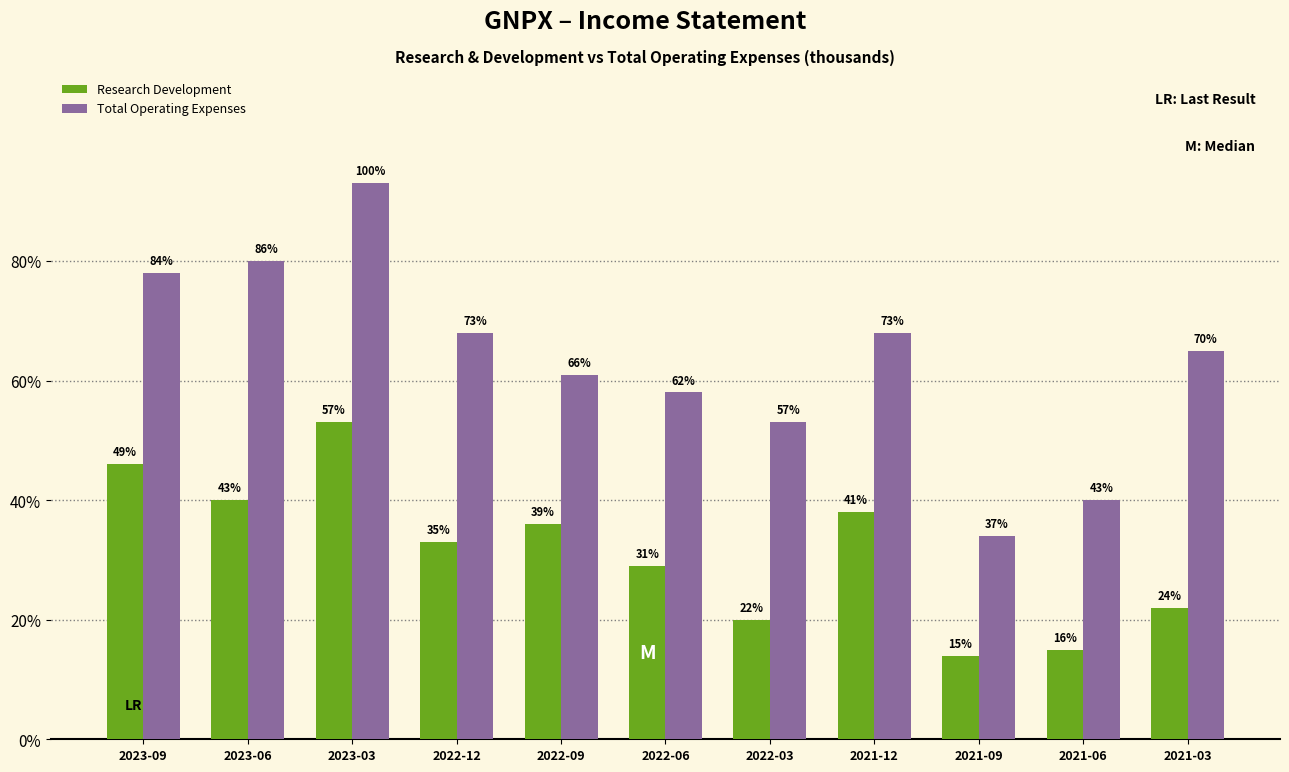

Rank the categories by Total Operating Expenses value from lowest to highest.

2021-09, 2021-06, 2022-03, 2022-06, 2022-09, 2021-03, 2022-12, 2021-12, 2023-09, 2023-06, 2023-03